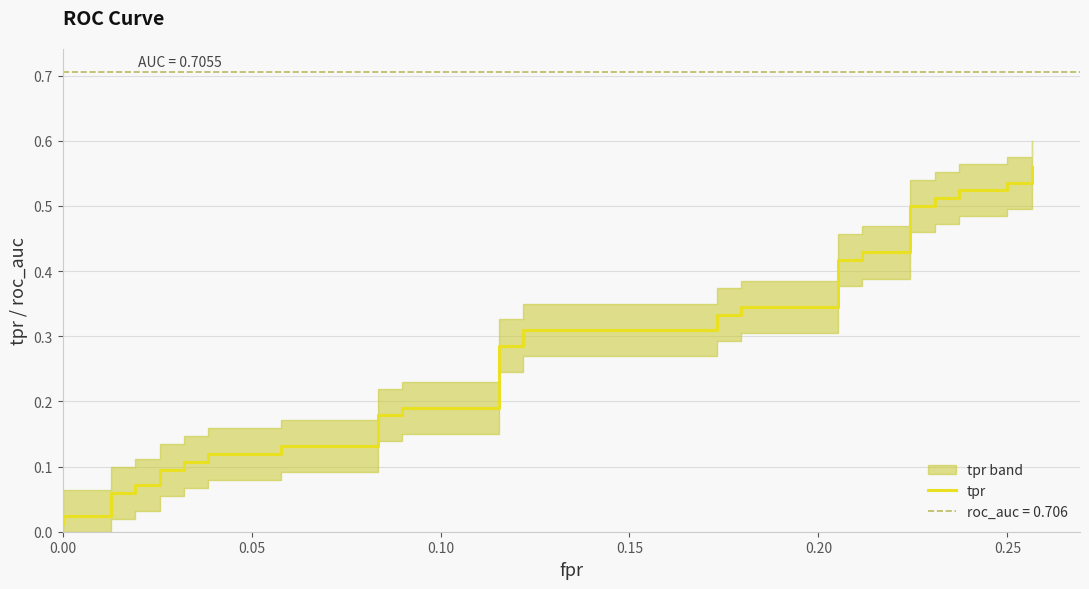

Reading right to left, transcribe all the data shown in this chart.

0.6	0.5	0.5	0.5	0.5	0.5	0.5	0.5	0.5	0.4	0.4	0.4	0.4	0.3	0.3	0.3	0.3	0.3	0.3	0.3	0.3	0.2	0.2	0.2	0.2	0.1	0.1	0.1	0.1	0.1	0.1	0.1	0.1	0.1	0.1	0.1	0.1	0.0	0.0	0.0